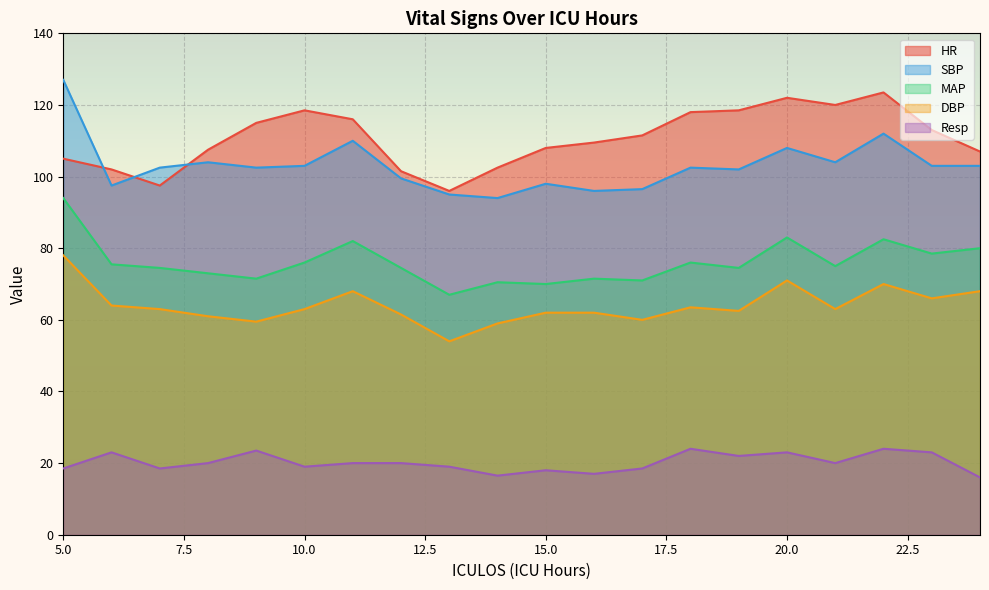

What is the average value of the SBP series?

103.0